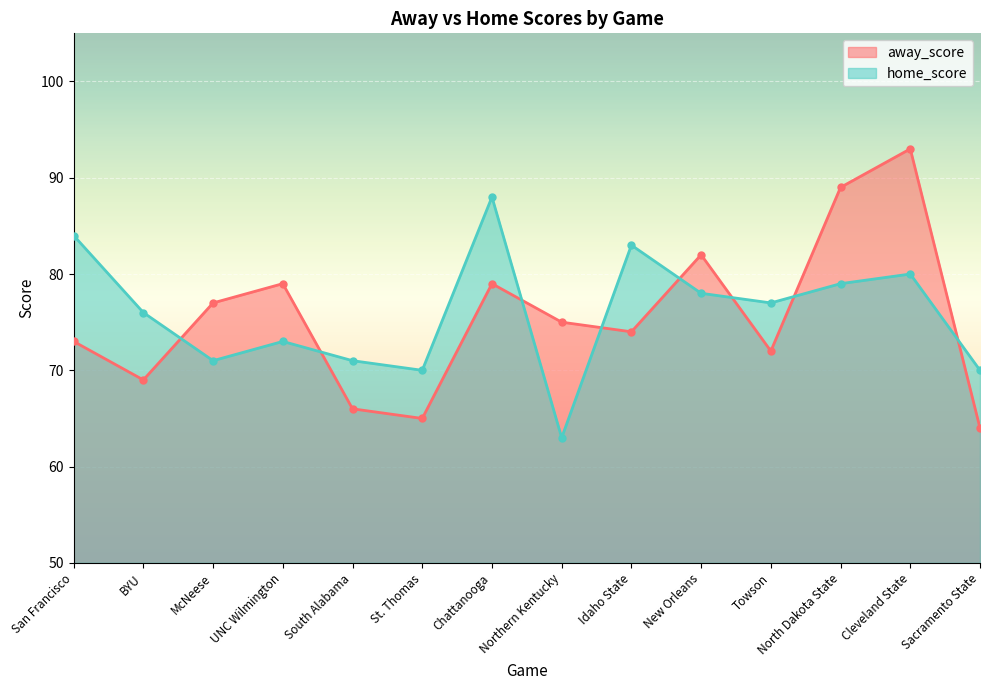

What are all the series names shown in the legend?

away_score, home_score